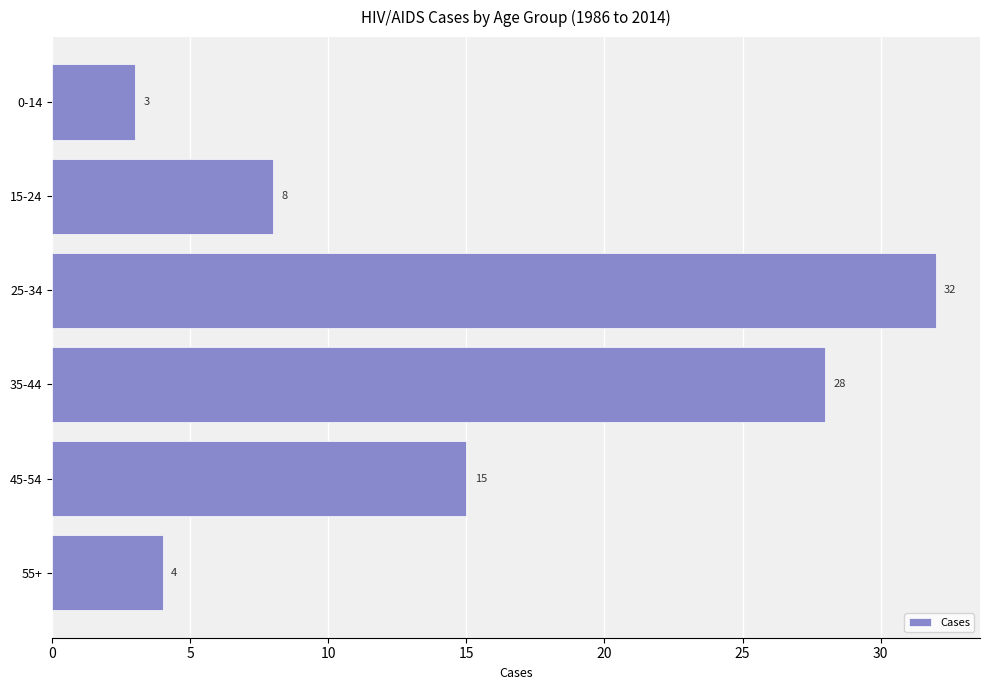

Reading top to bottom, what are all the values shown in this chart?

0-14=3	15-24=8	25-34=32	35-44=28	45-54=15	55+=4